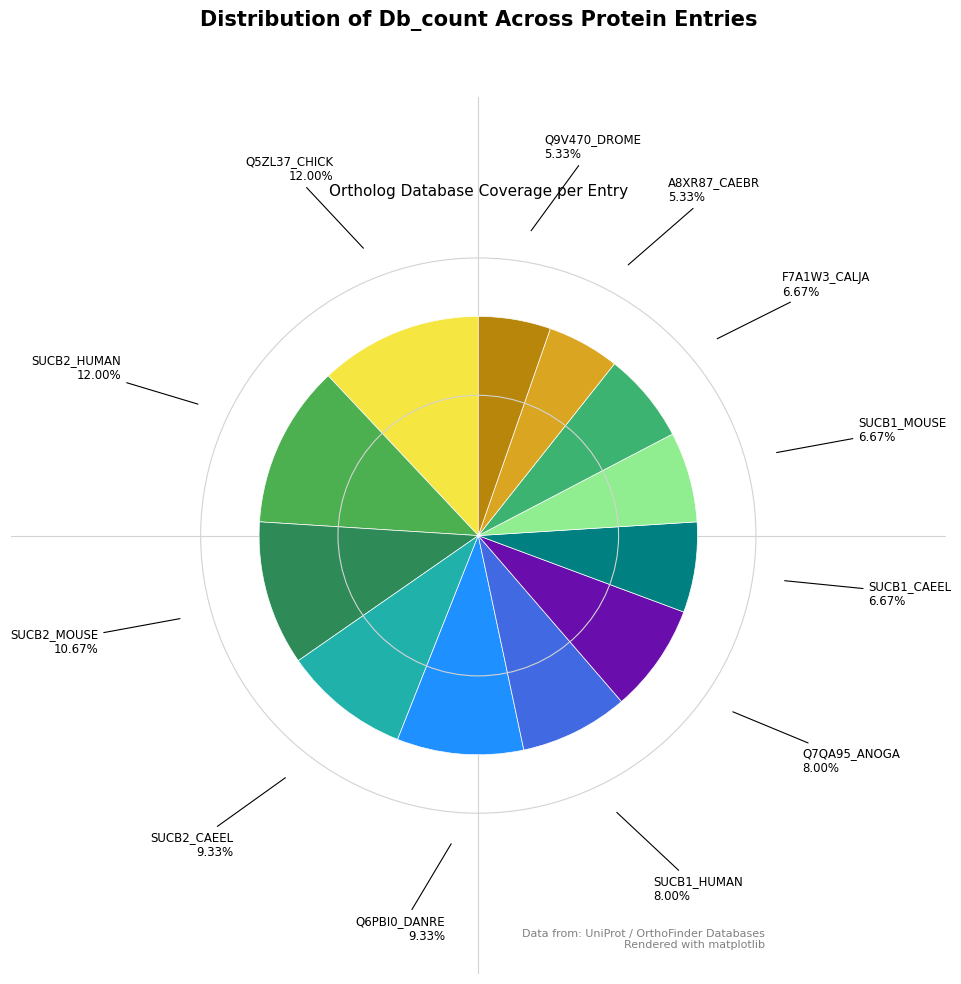

Between A8XR87_CAEBR and SUCB1_CAEEL, which is larger?

SUCB1_CAEEL